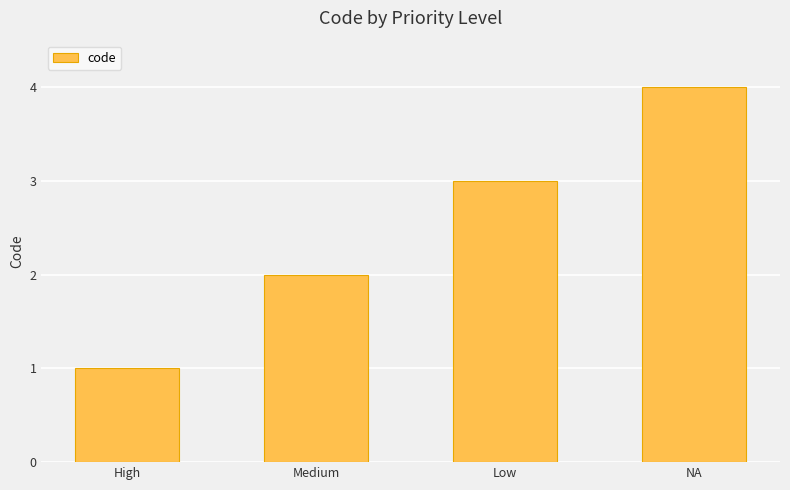

What is the minimum value shown in the chart?

1